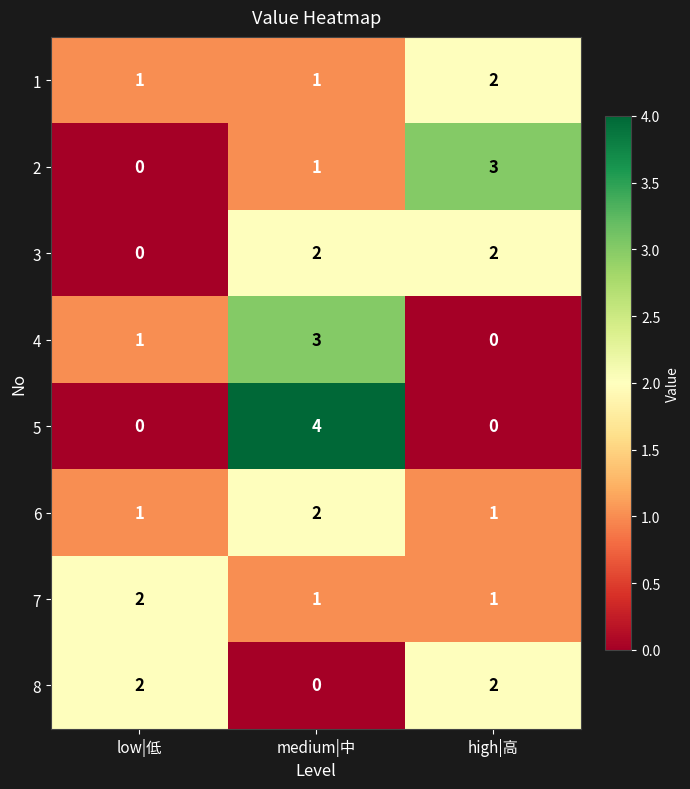

What is the sum of the 4 values at high|高 and medium|中?

3